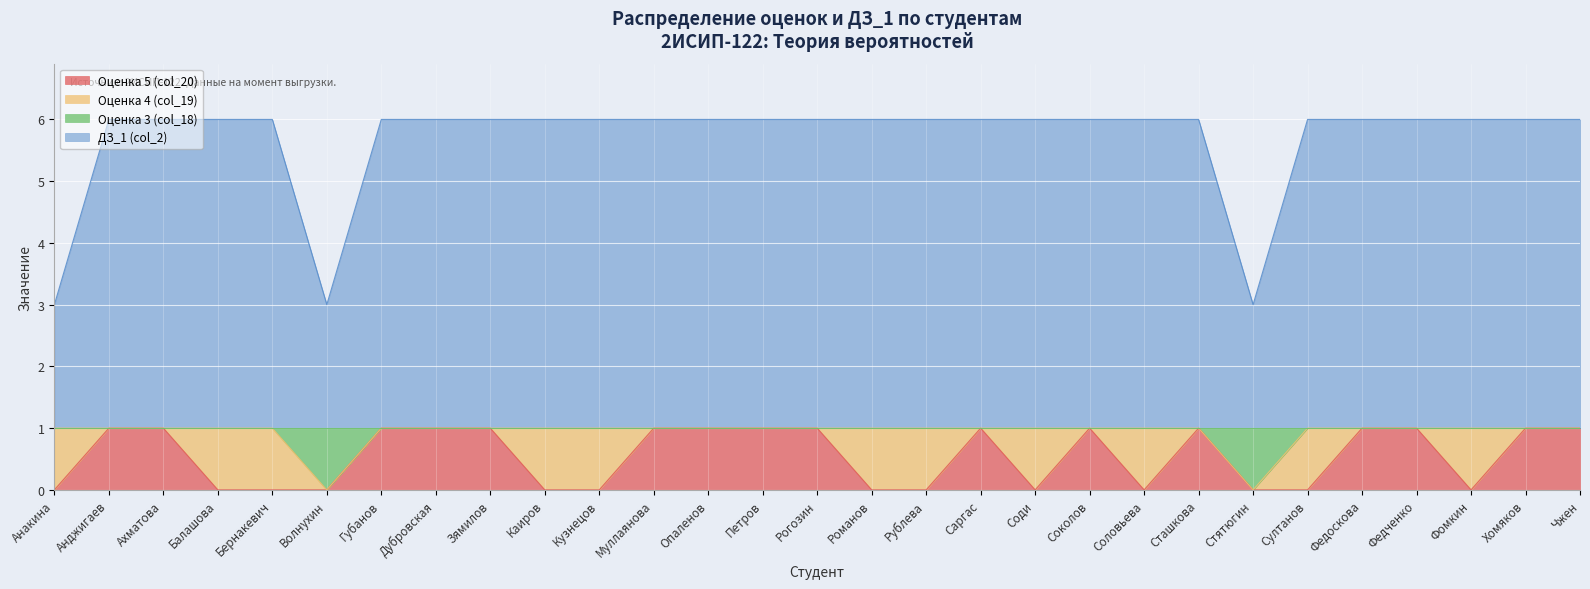

Is it true that Оценка 5 (col_20) equals 0 at Романов?

True